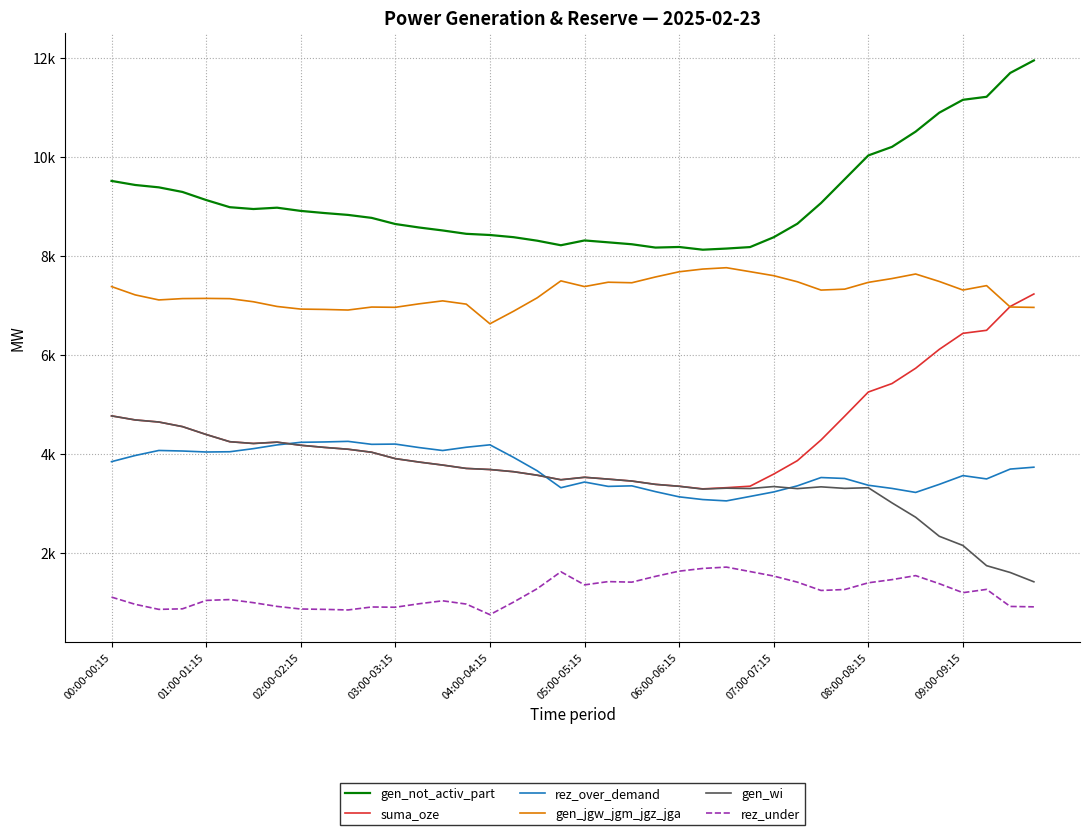

Is this an area chart (filled region under the line)?

No